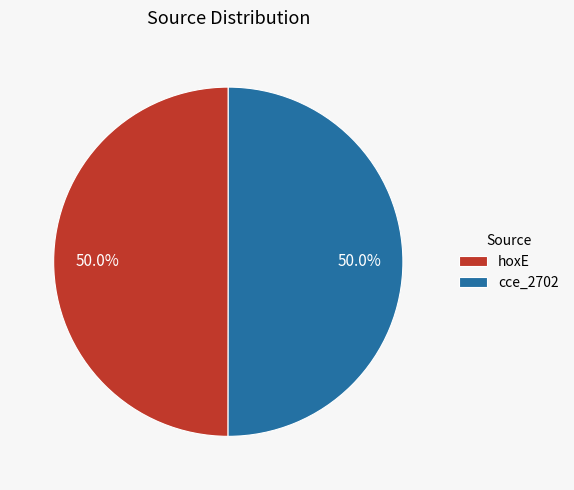

Is it true that hoxE is 57% of the pie?

False